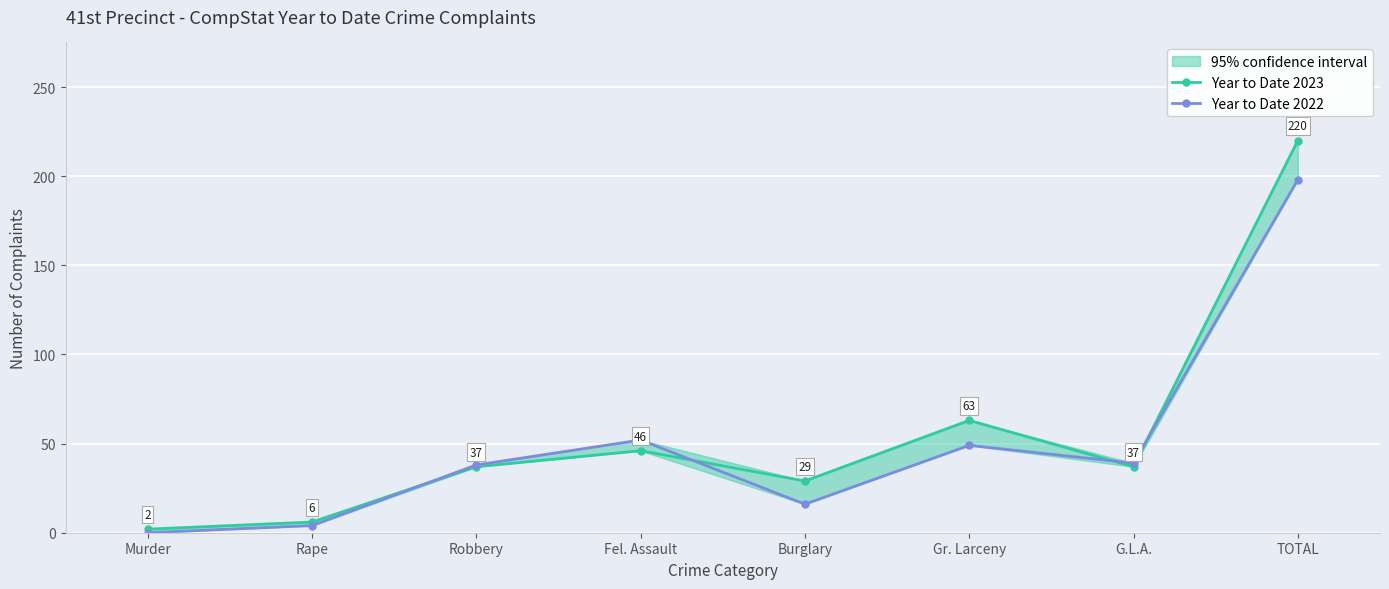

Reading left to right, what are all the values shown in this chart?

Year to Date 2023: 2	6	37	46	29	63	37	220
Year to Date 2022: 0	4	38	52	16	49	39	198